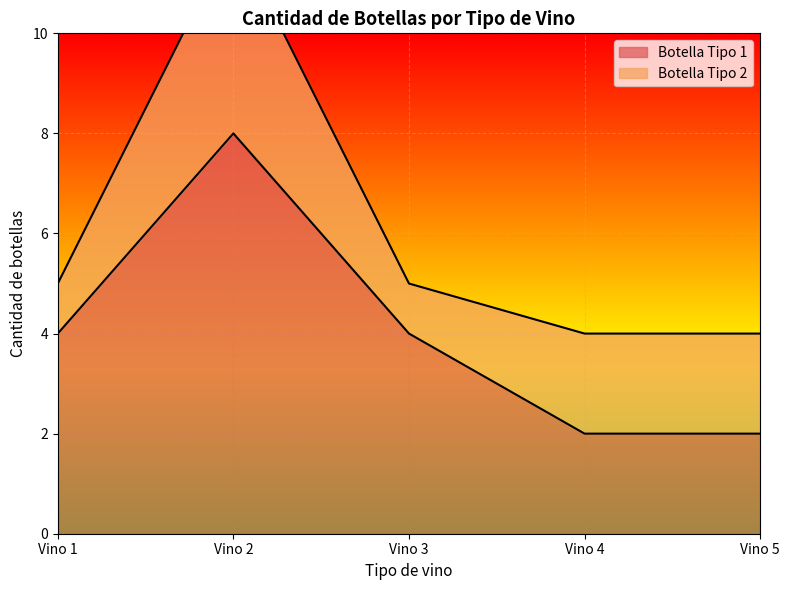

Reading left to right, extract all data points from this chart.

4	8	4	2	2